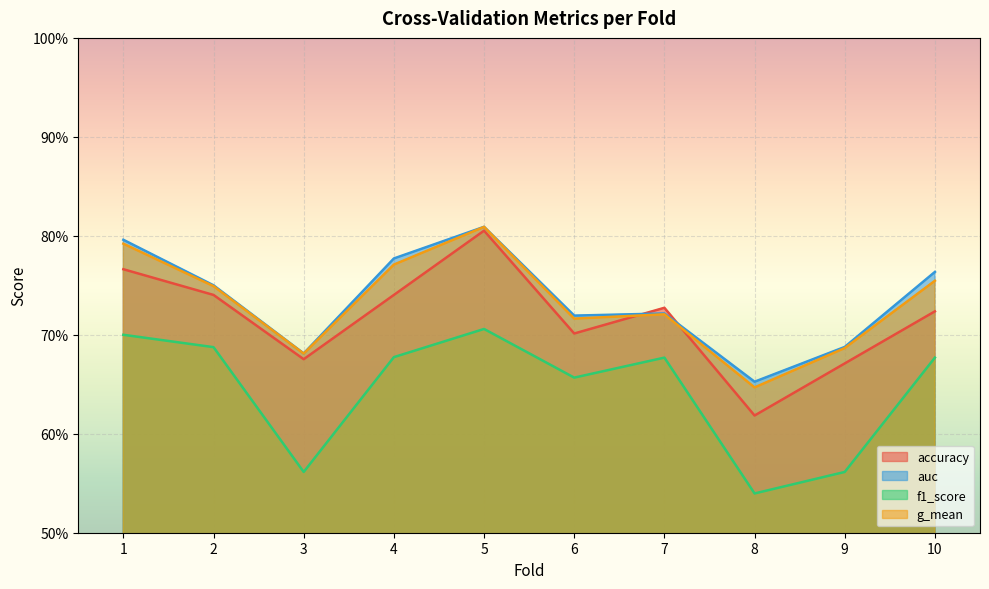

Reading left to right, list all the values displayed in this chart.

accuracy: 0.8	0.7	0.7	0.7	0.8	0.7	0.7	0.6	0.7	0.7
auc: 0.8	0.8	0.7	0.8	0.8	0.7	0.7	0.7	0.7	0.8
f1_score: 0.7	0.7	0.6	0.7	0.7	0.7	0.7	0.5	0.6	0.7
g_mean: 0.8	0.7	0.7	0.8	0.8	0.7	0.7	0.6	0.7	0.8